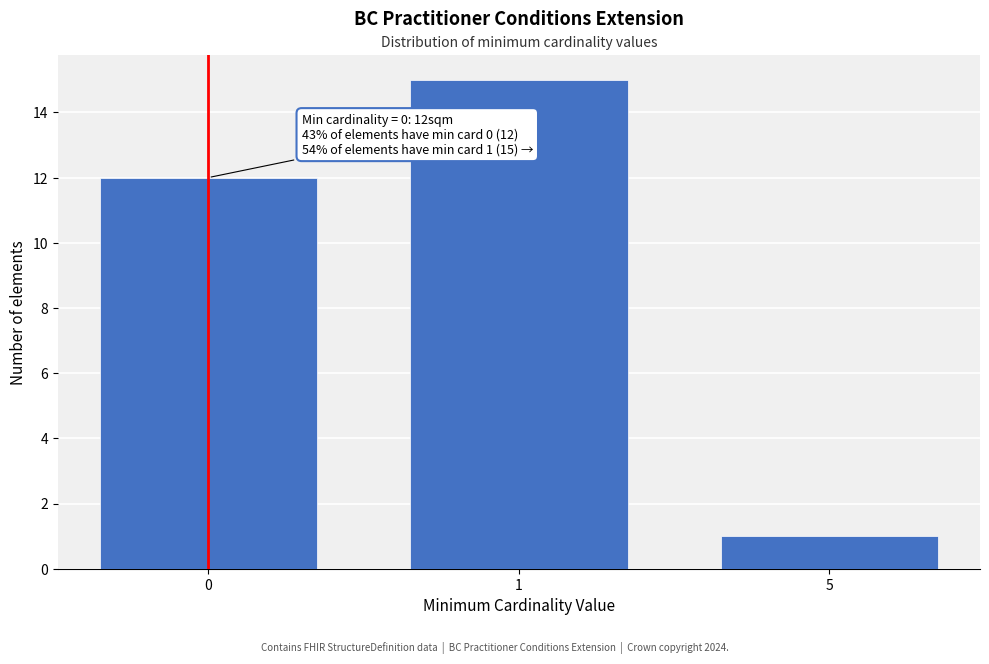

Reading left to right, extract all data points from this chart.

0=12	1=15	5=1